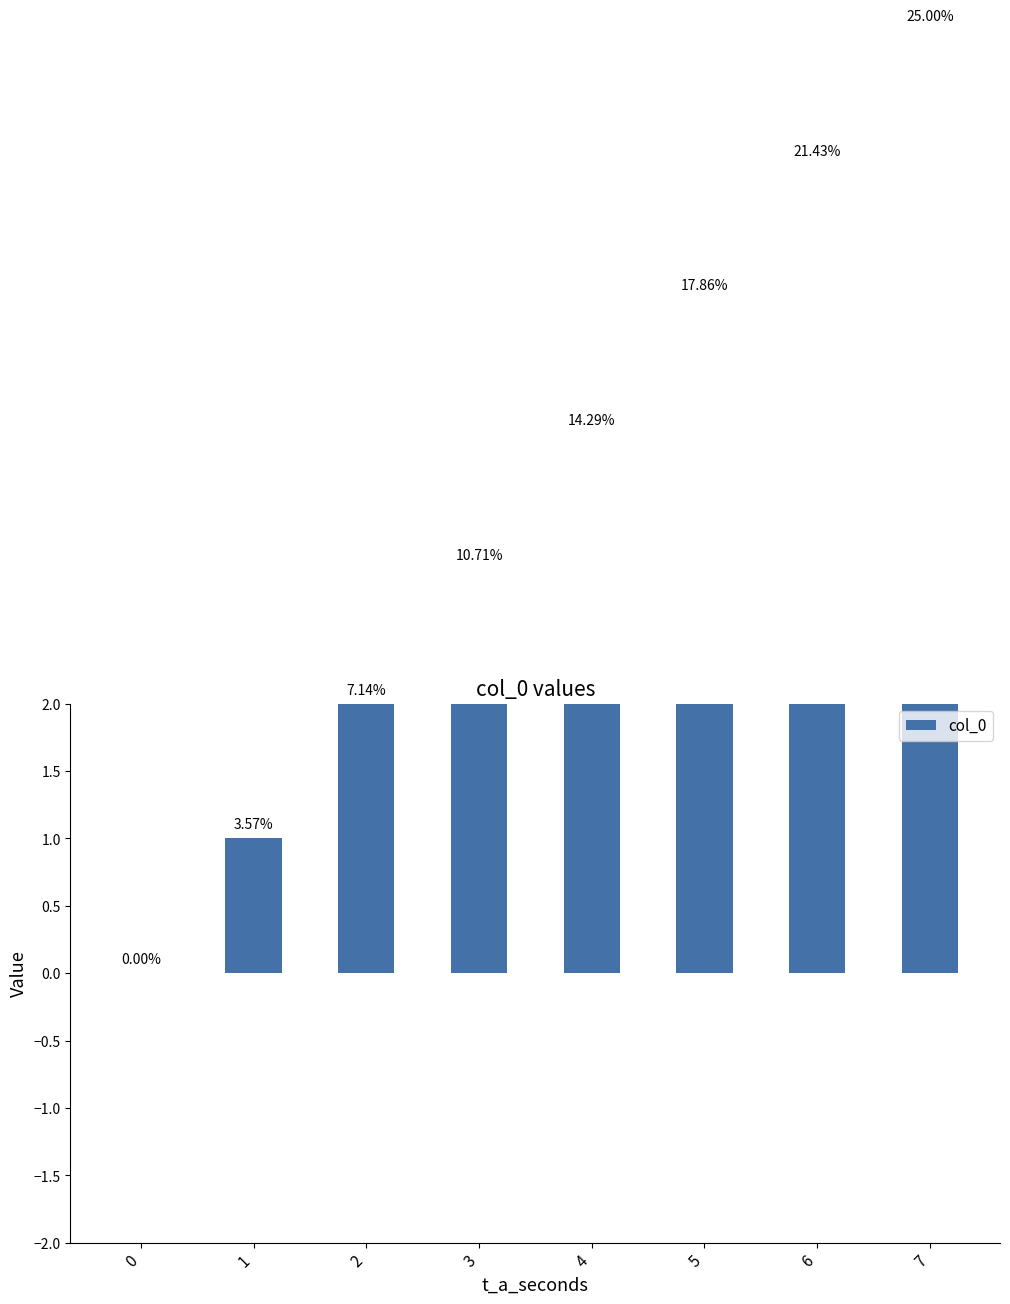

True or false: the data shows 1 at 4.

False